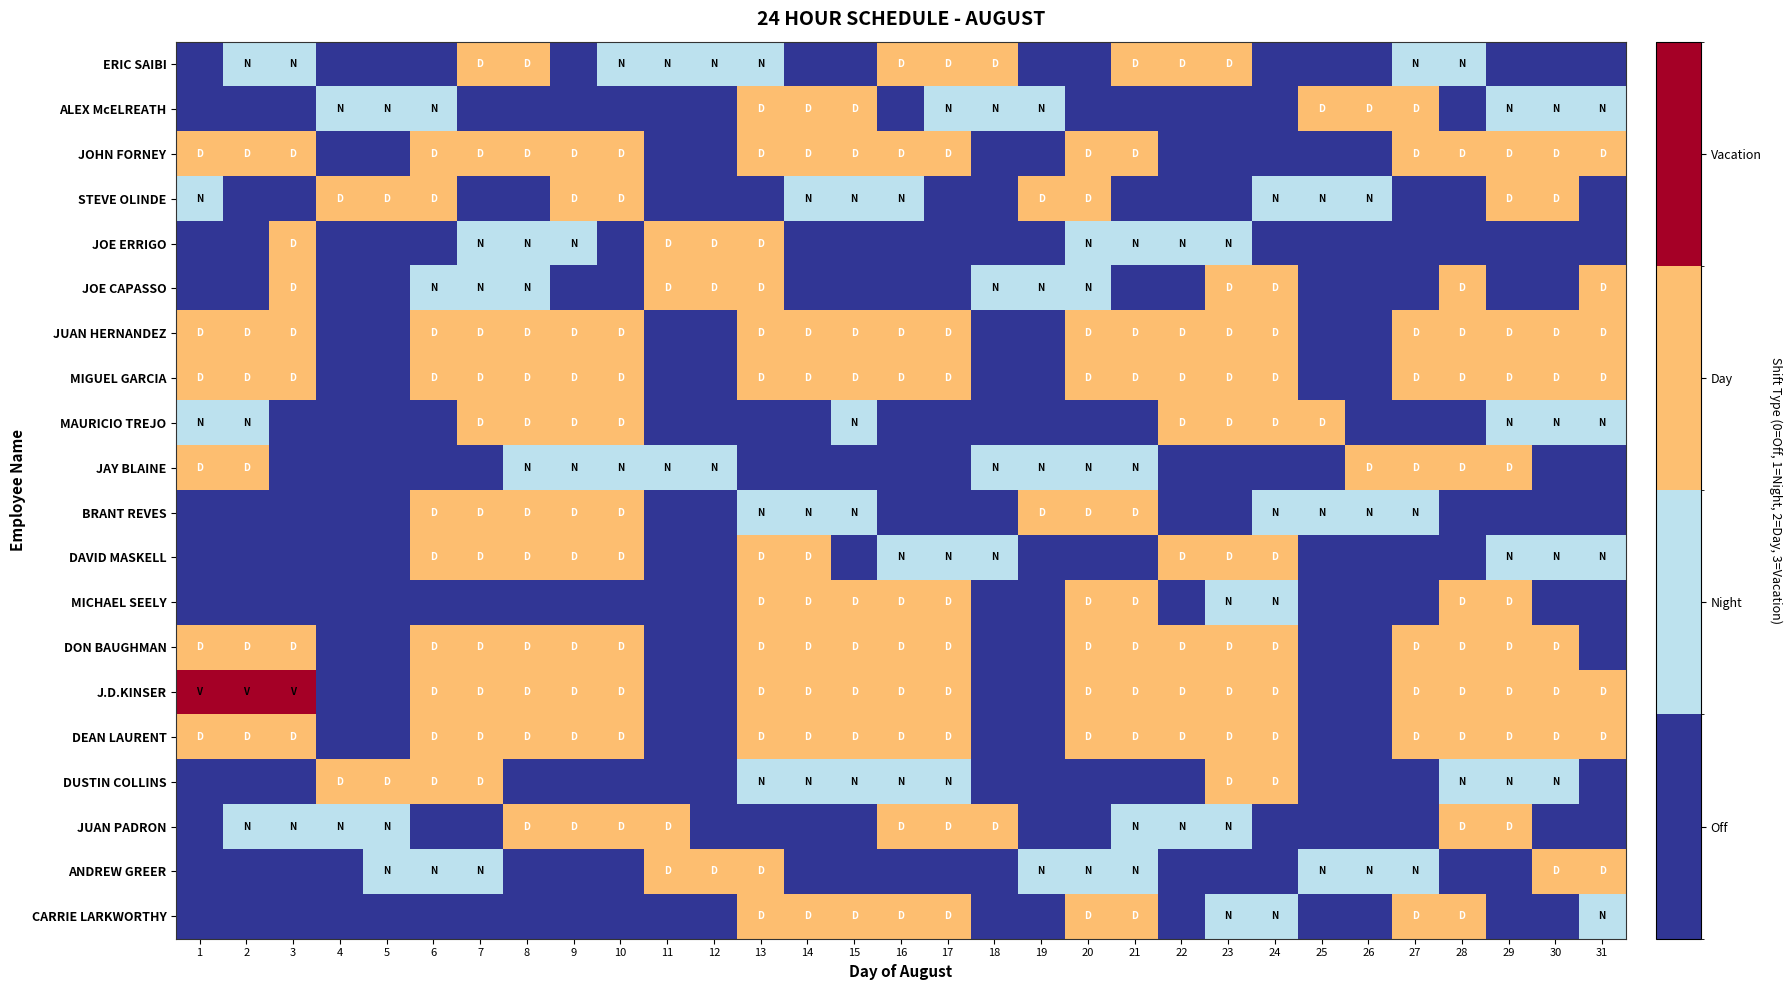

Which series has the largest total across all categories?

J.D.KINSER